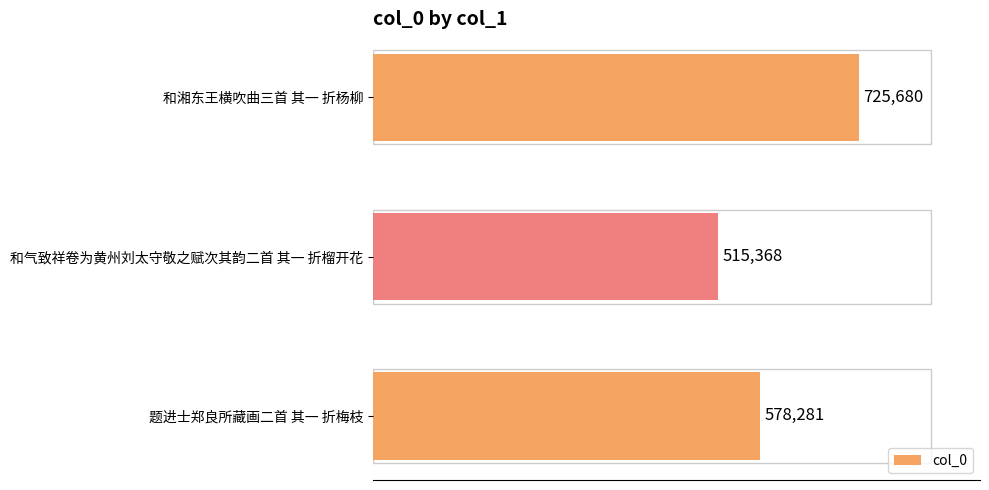

List the labels in order of value, largest first.

和湘东王横吹曲三首 其一 折杨柳, 题进士郑良所藏画二首 其一 折梅枝, 和气致祥卷为黄州刘太守敬之赋次其韵二首 其一 折榴开花